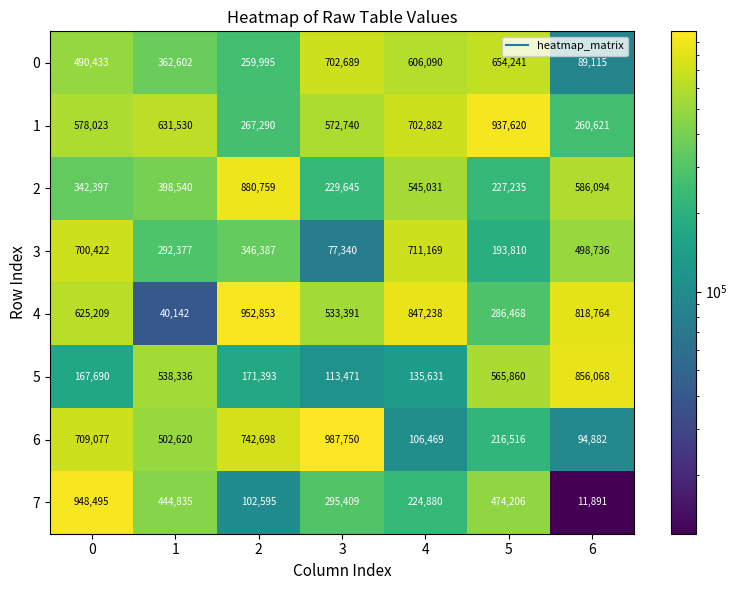

What is the total value across all series at 0?

4561746